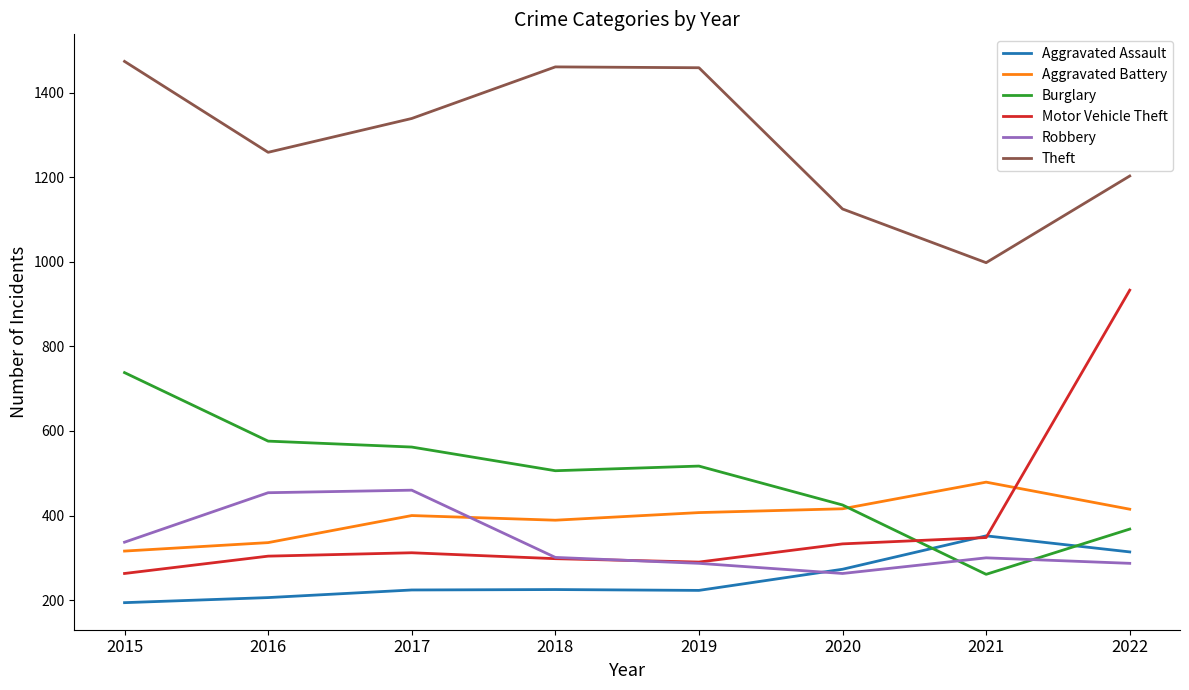

The Robbery series shows 193 at 2015. True or false?

False